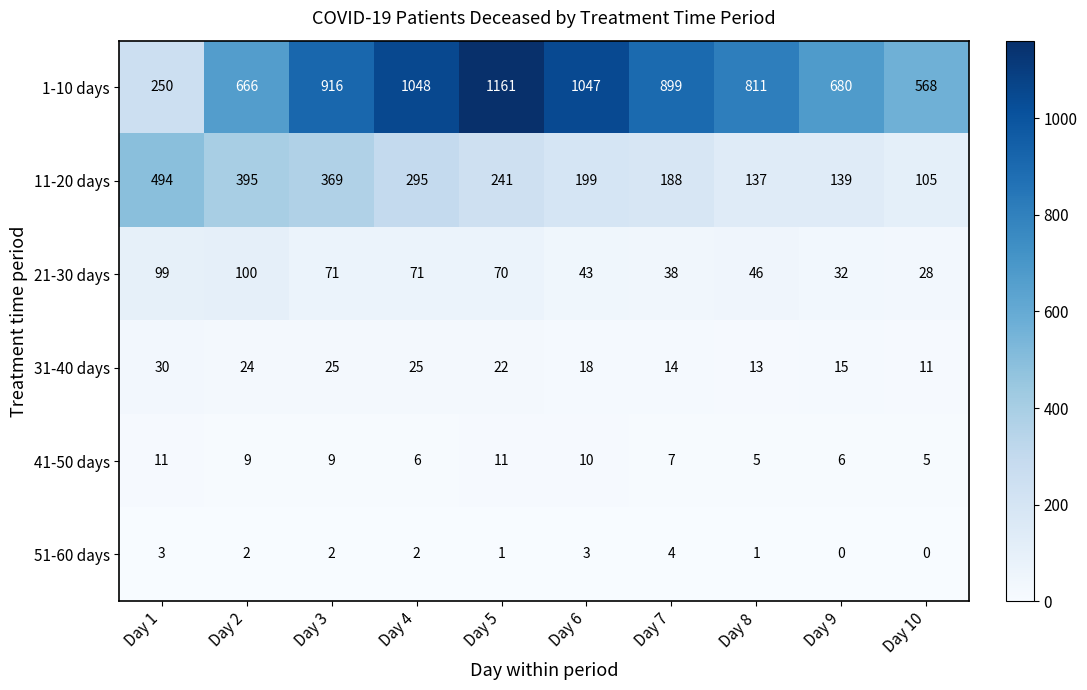

What is the difference between the 31-40 days values at Day 2 and Day 7?

10